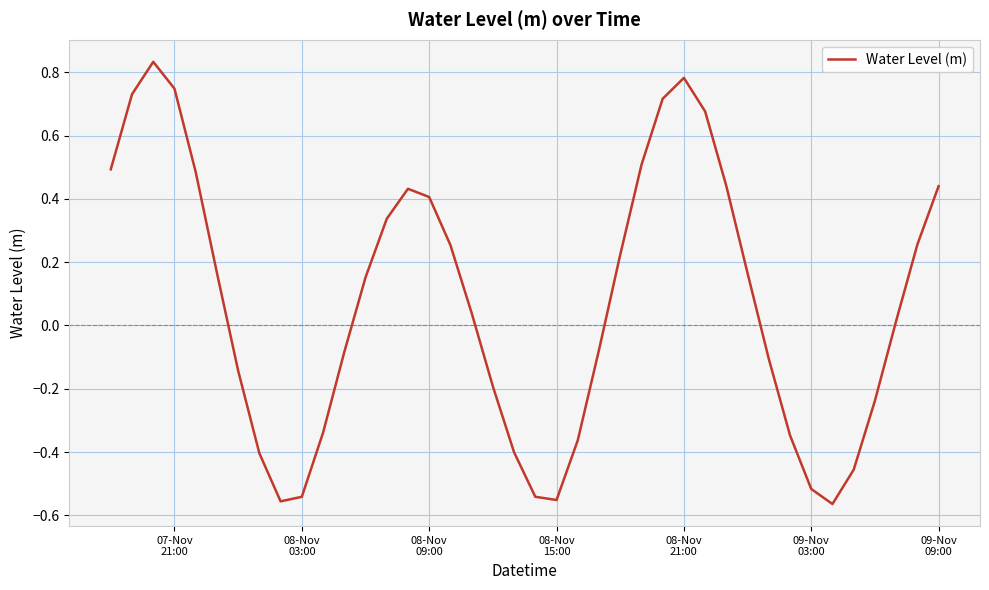

What is the minimum value shown in the chart?

-0.6